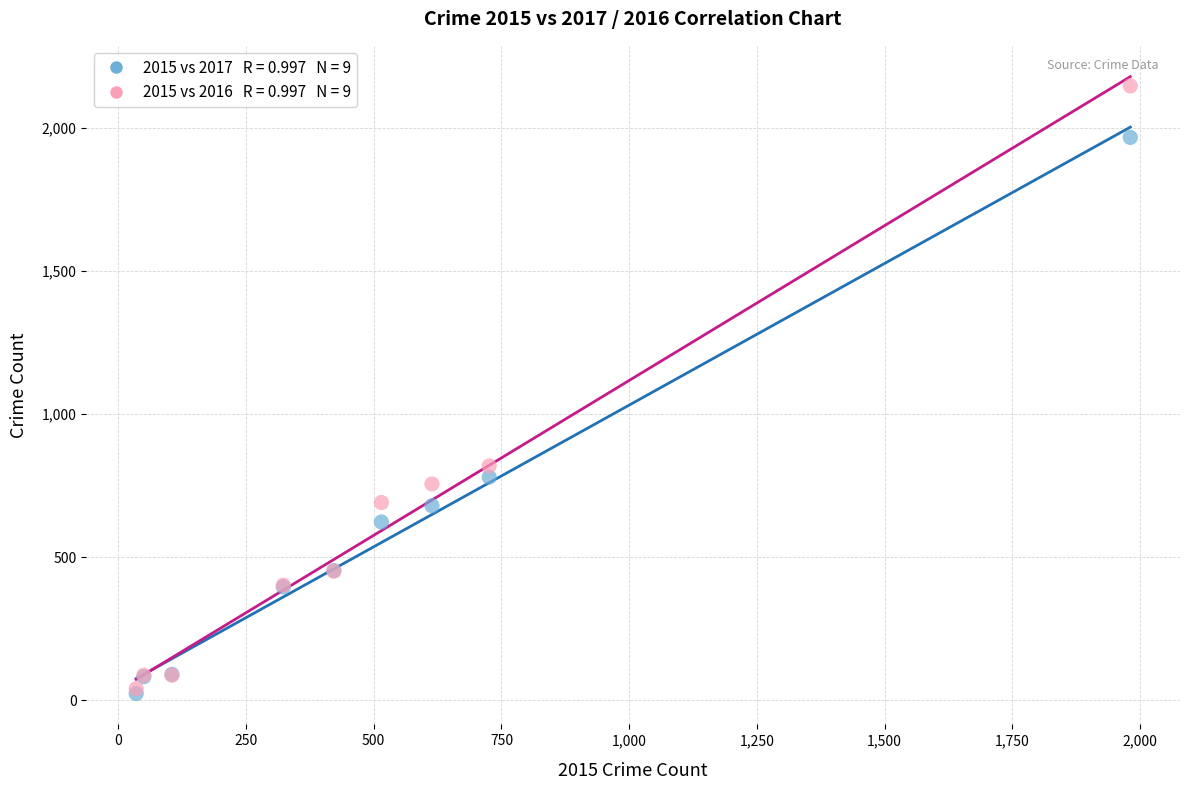

Across all series, what Y value is closest to 1085?

819